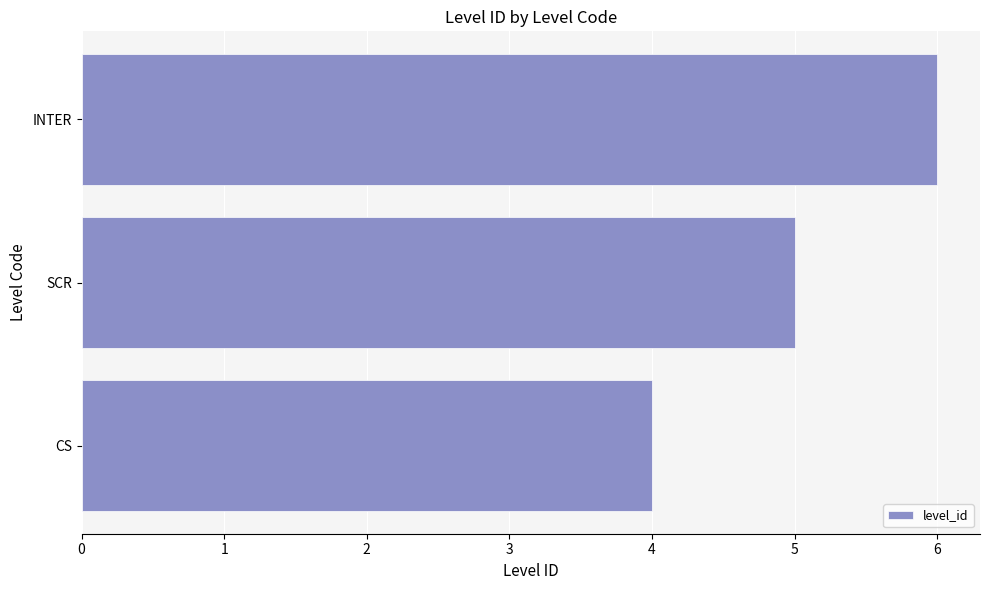

How many bars are there in total?

3